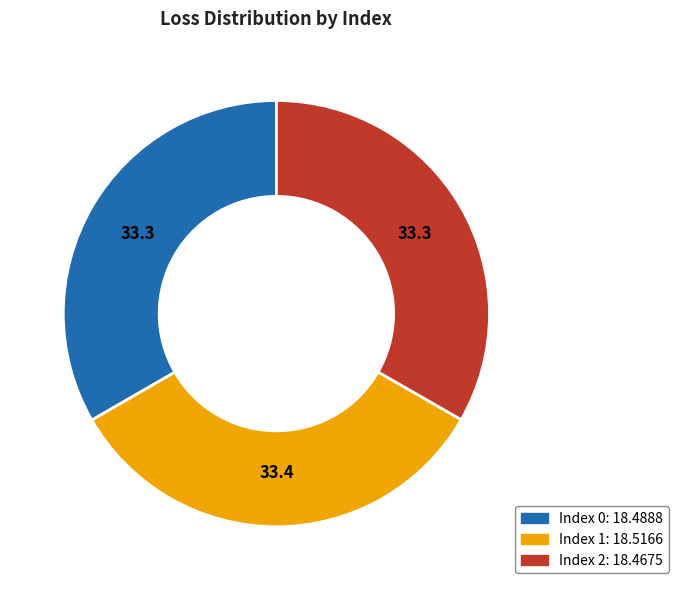

Is there a majority slice in this chart?

No